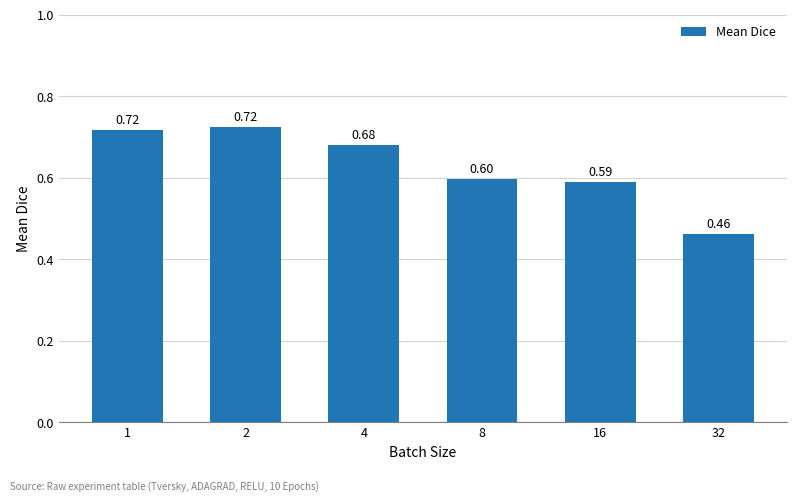

What is the difference between the second highest and minimum values?

0.3